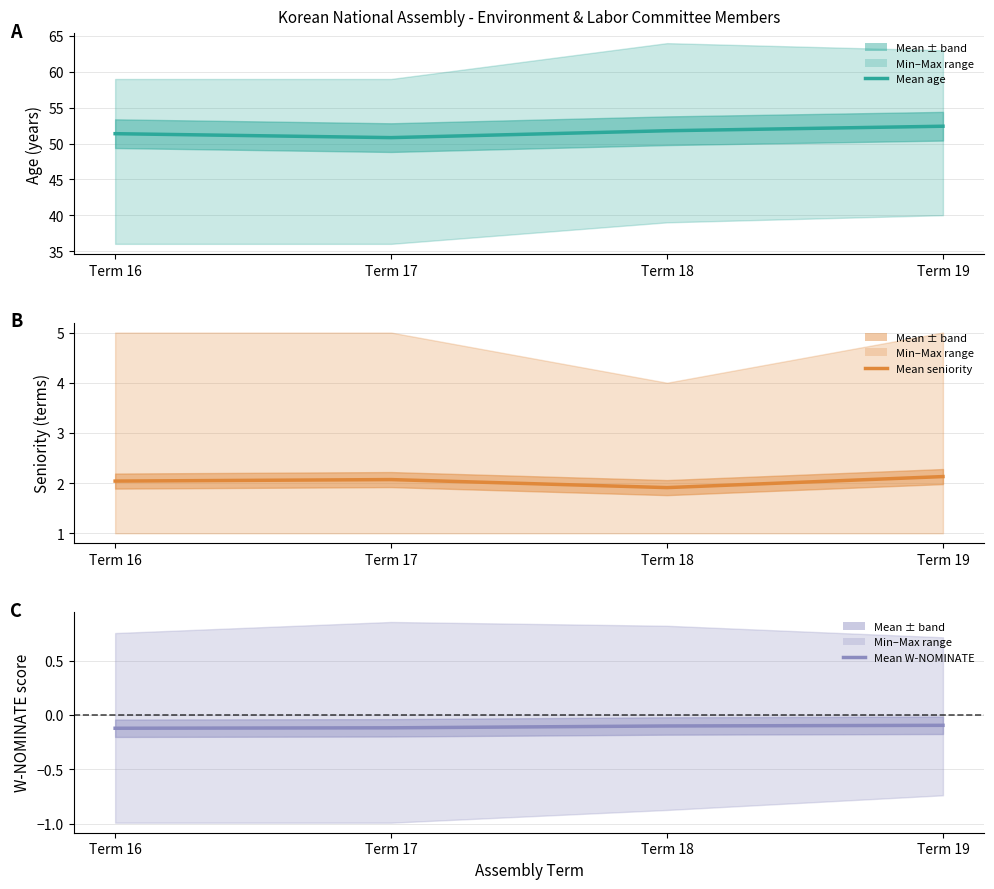

What is the maximum value shown in the chart?

52.4